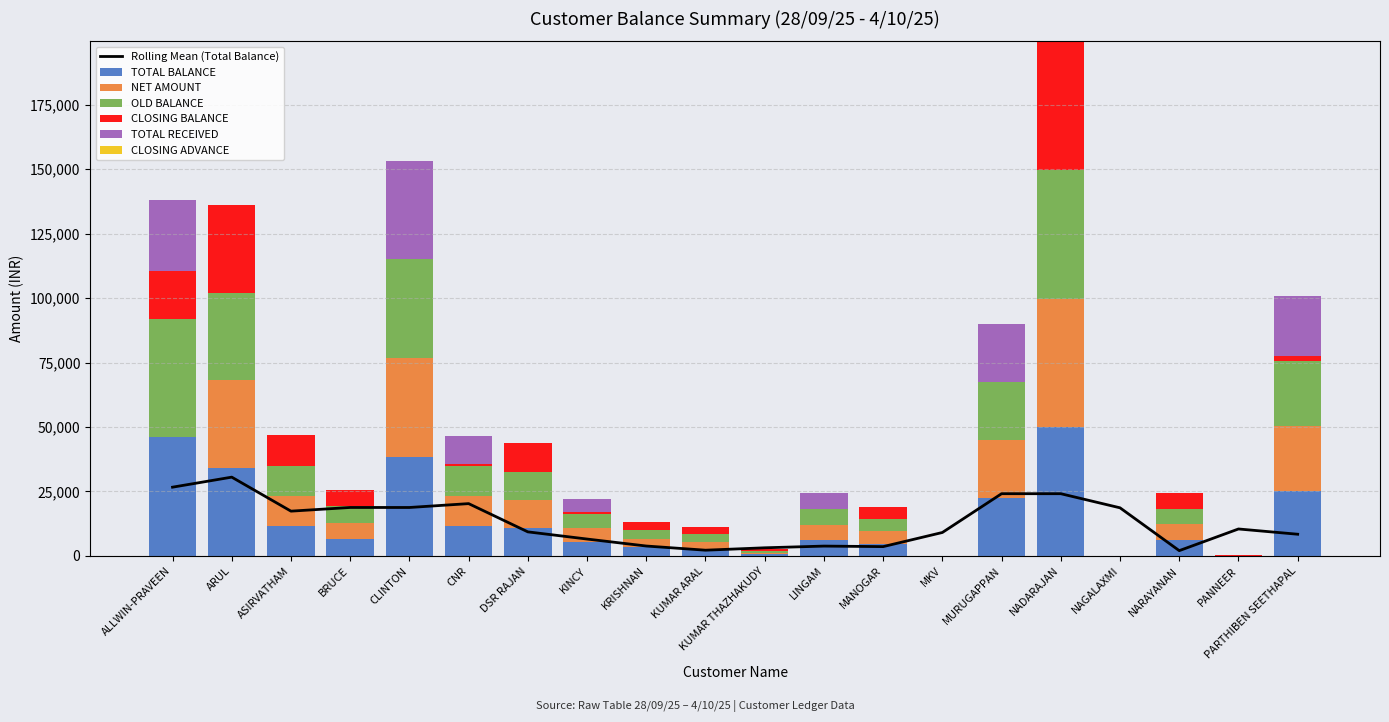

At ARUL, list the series in order from smallest to largest.

TOTAL RECEIVED, TOTAL BALANCE, NET AMOUNT, OLD BALANCE, CLOSING BALANCE